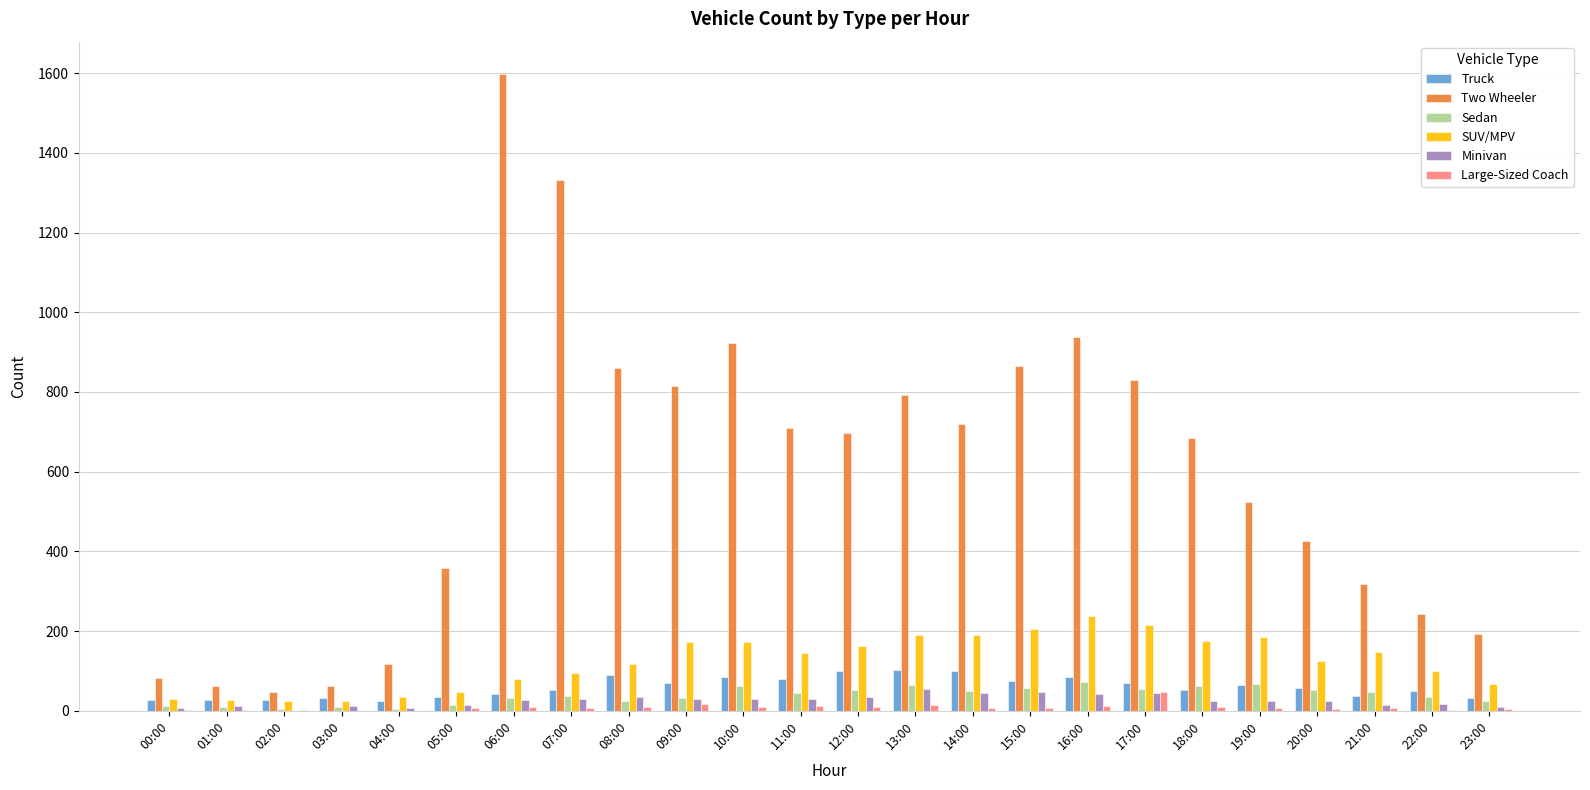

Which series has the largest total across all categories?

Two Wheeler